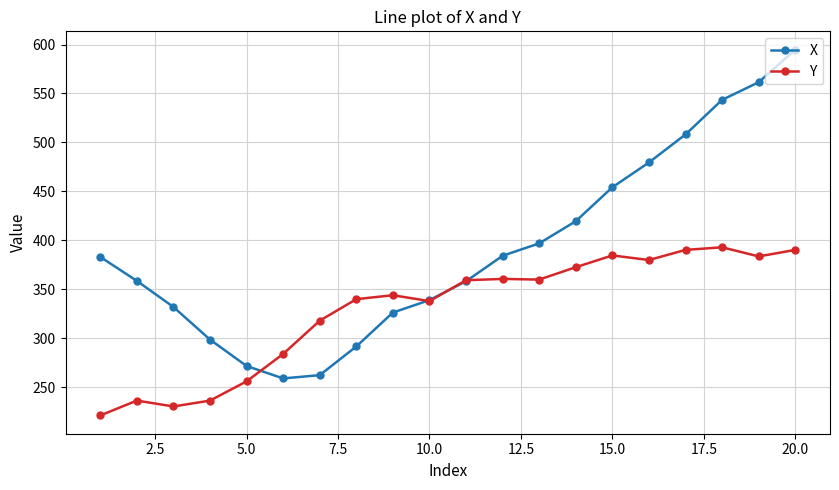

Rank the series by their average value, from lowest to highest.

Y, X